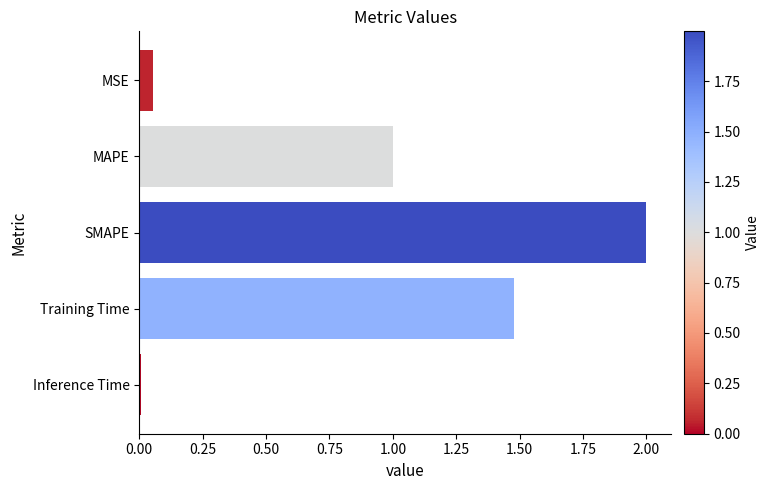

Are the bars horizontal?

Yes